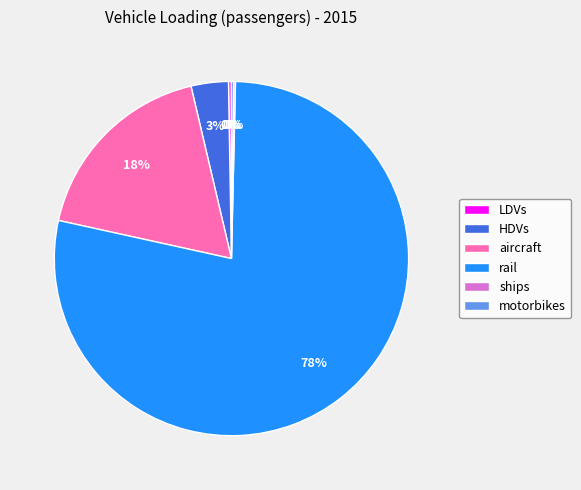

To the nearest percent, what is the average slice percentage?

17%